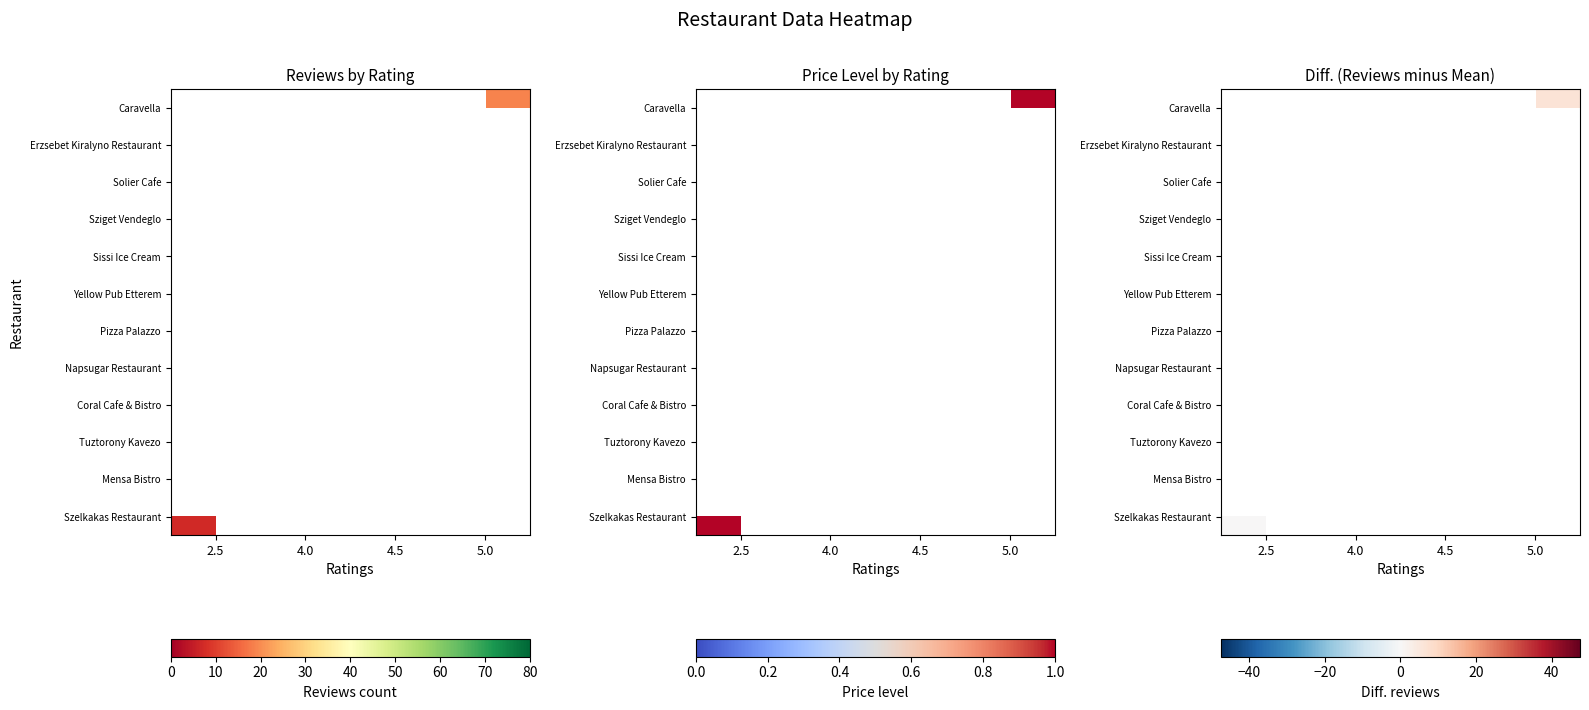

List the labels in order of row_10 value, smallest first.

2.5, 4.0, 4.5, 5.0